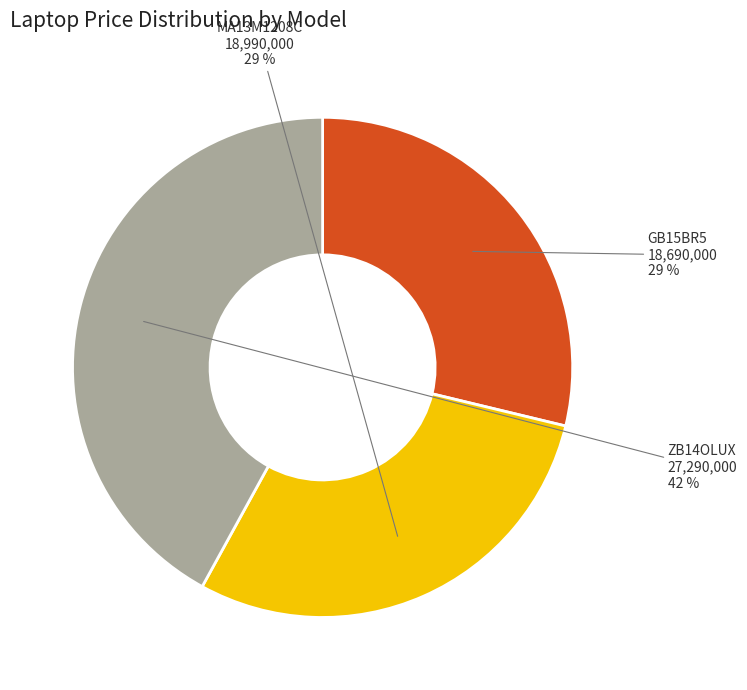

Approximately how many times larger is the value at MA13M1208C compared to GB15BR5?

1.0